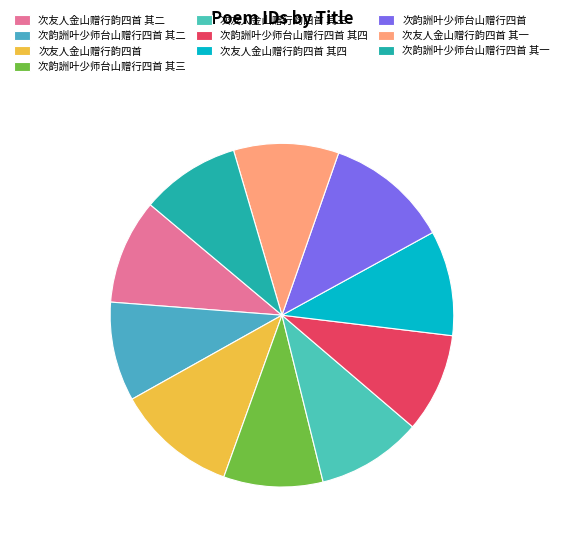

The 次友人金山赠行韵四首 slice represents 3% of the pie. True or false?

False